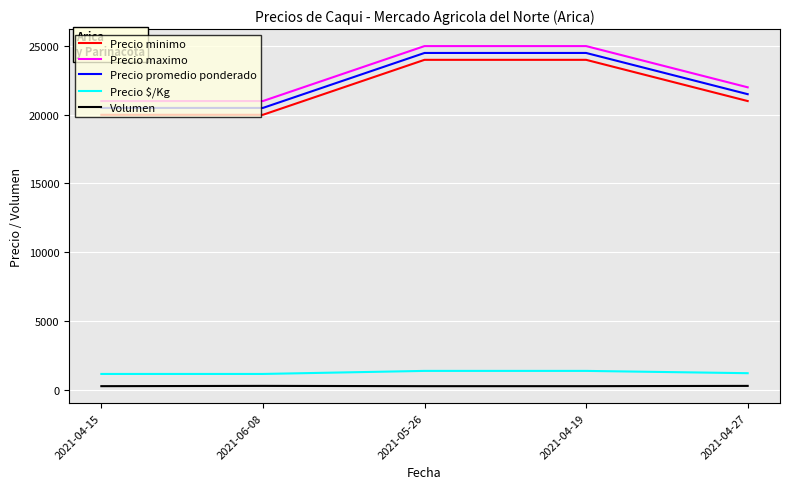

At which label is Precio maximo closest to 23000?

2021-04-27